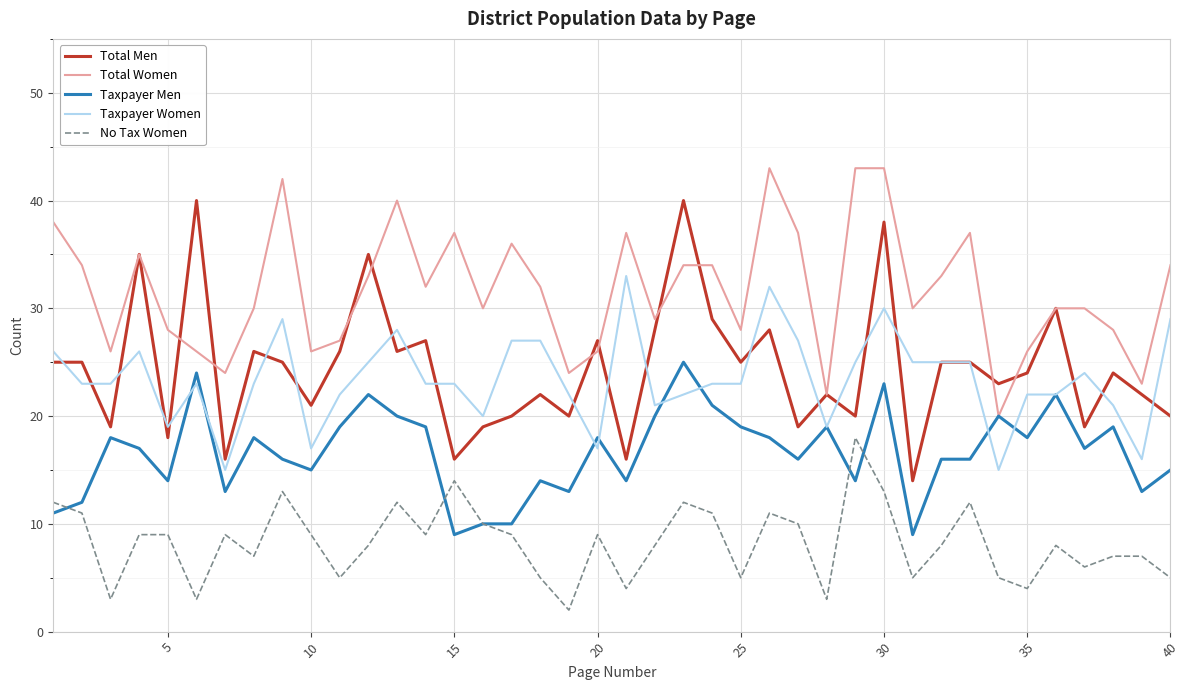

True or false: Total Men and No Tax Women intersect in this chart.

False